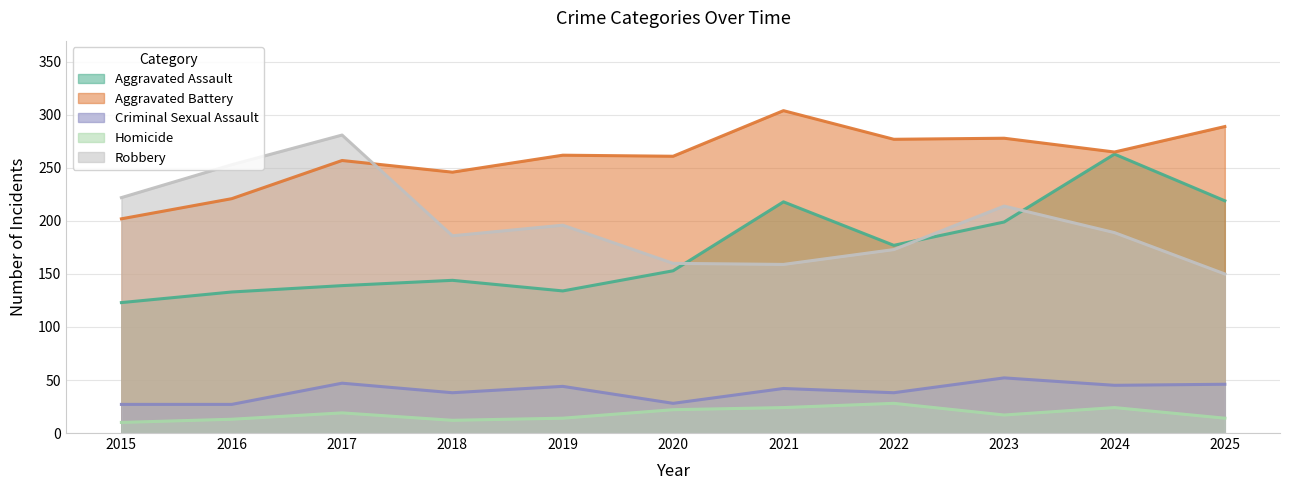

Reading left to right, list all the values displayed in this chart.

Aggravated Assault: 123	133	139	144	134	153	218	177	199	263	219
Aggravated Battery: 202	221	257	246	262	261	304	277	278	265	289
Criminal Sexual Assault: 27	27	47	38	44	28	42	38	52	45	46
Homicide: 10	13	19	12	14	22	24	28	17	24	14
Robbery: 222	253	281	186	196	160	159	173	214	189	150